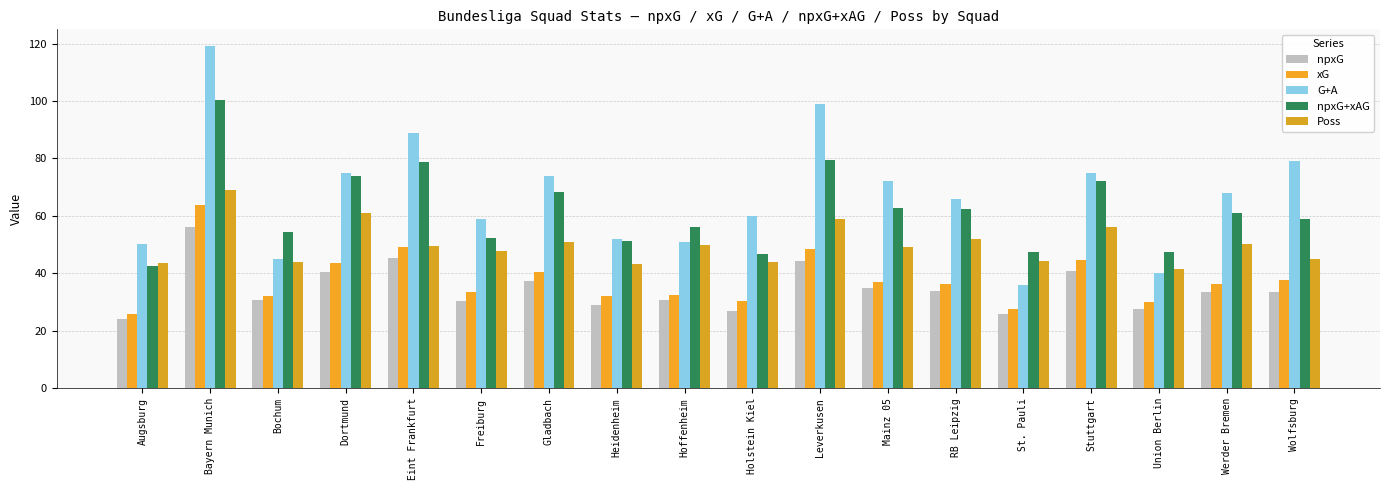

Which series has the largest total across all categories?

G+A